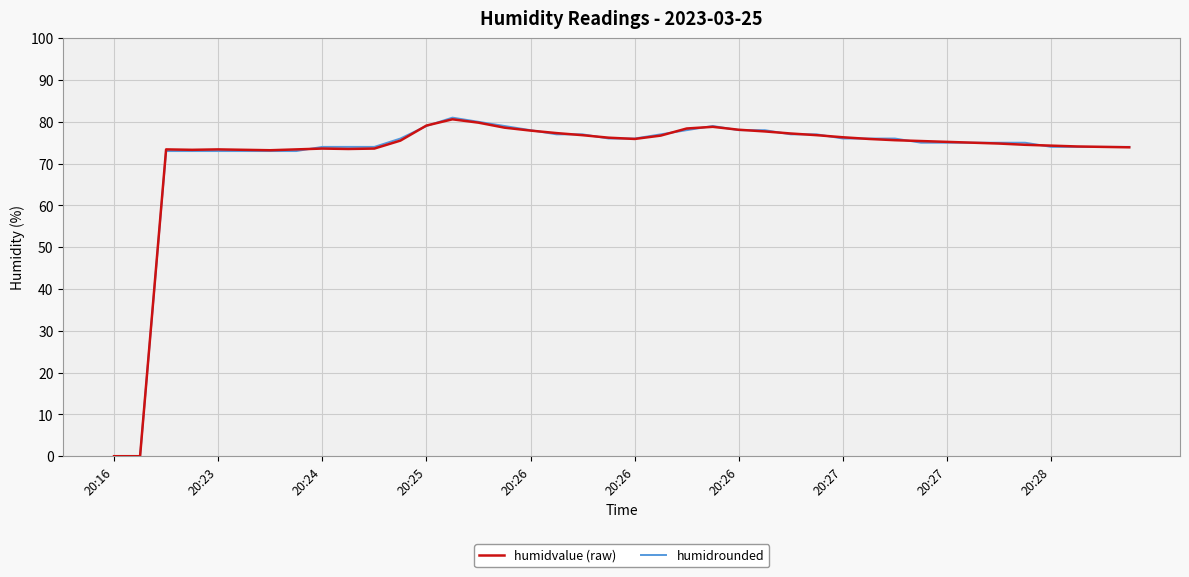

How many lines are shown in the chart?

2